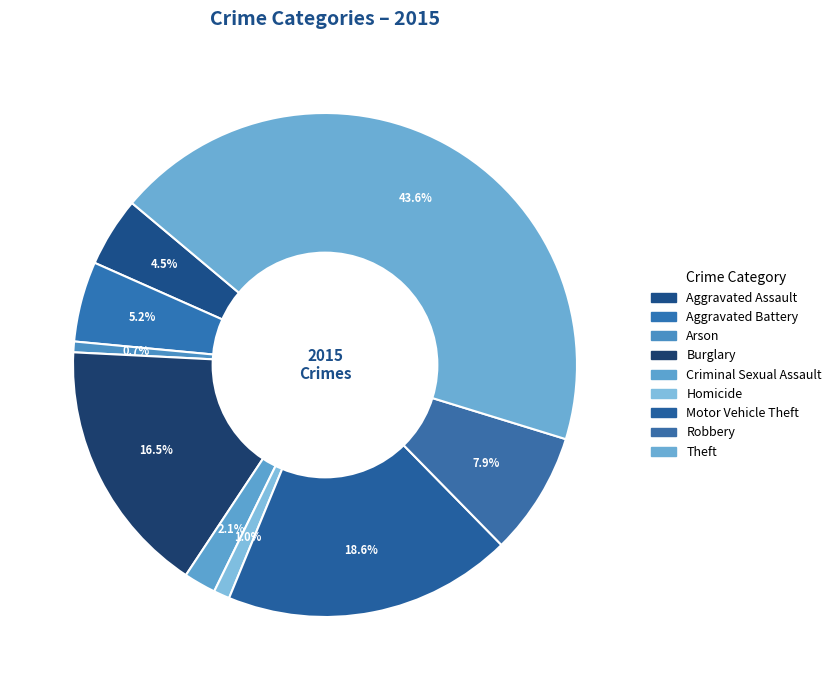

How many slices are in this pie chart?

9